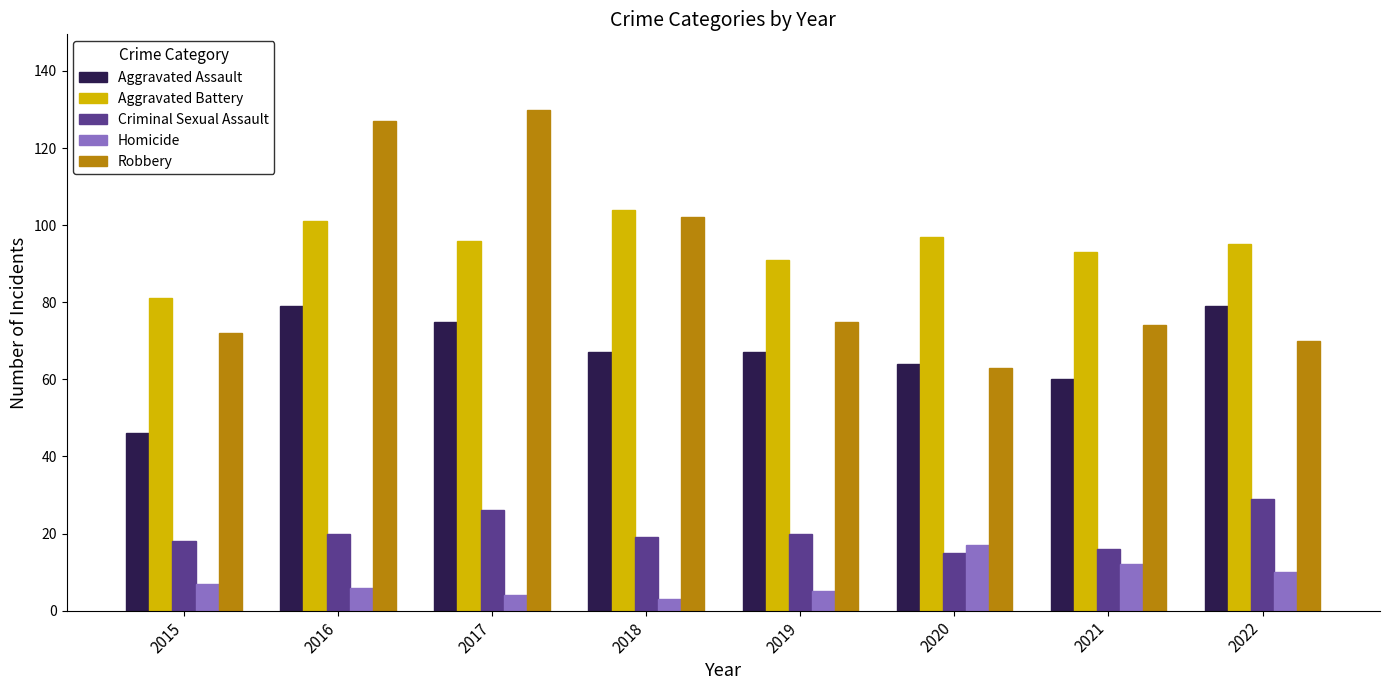

The value of Aggravated Assault at 2022 is 47. True or false?

False